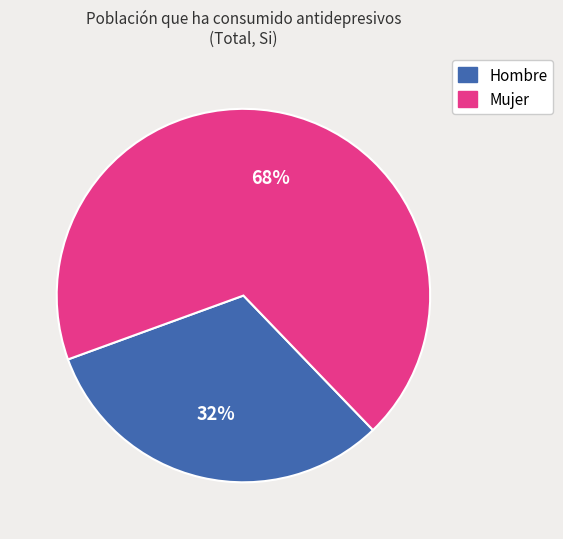

How many segments does this pie chart have?

2